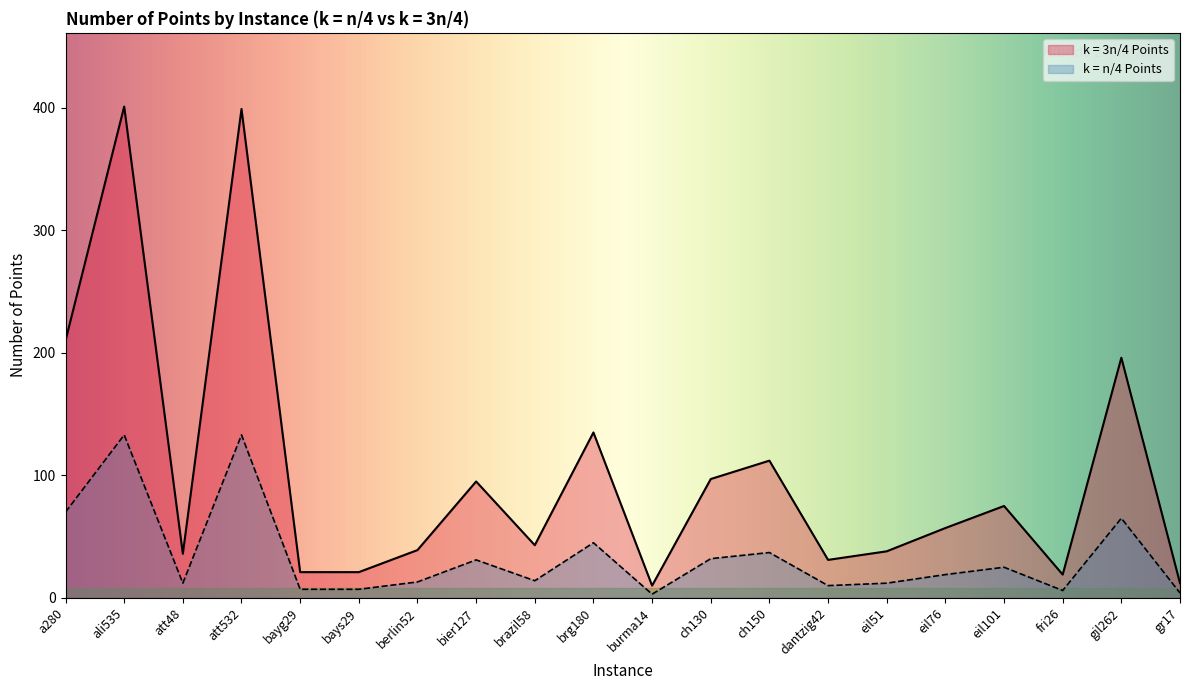

Reading left to right, transcribe all the data shown in this chart.

k = 3n/4 Points: 210	401	36	399	21	21	39	95	43	135	10	97	112	31	38	57	75	19	196	12
k = n/4 Points: 70	133	12	133	7	7	13	31	14	45	3	32	37	10	12	19	25	6	65	4